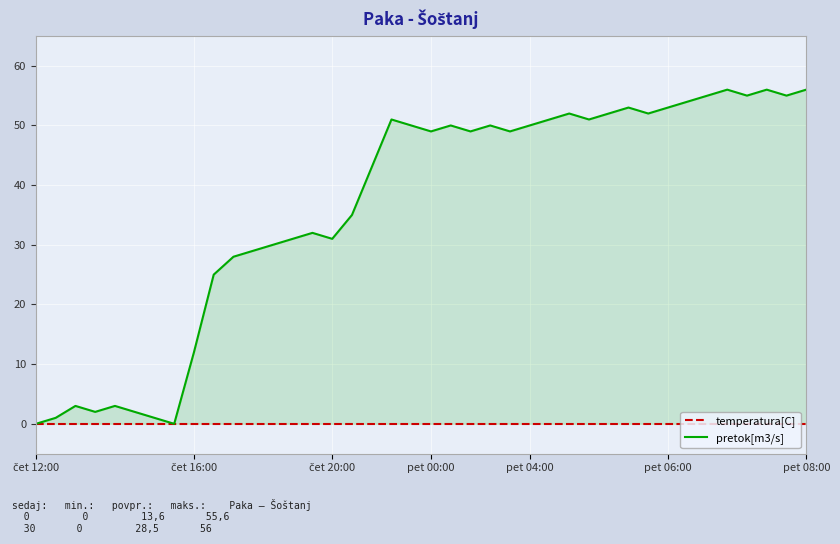

True or false: pretok[m3/s] and temperatura[C] cross at least once.

False